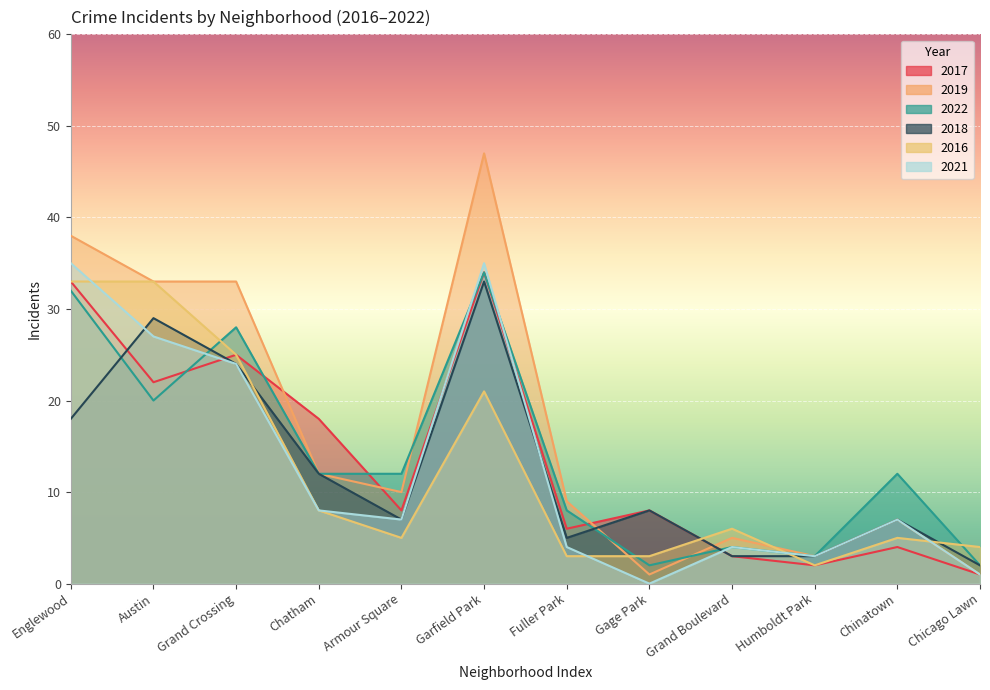

Between which two adjacent categories do 2021 and 2022 first intersect?

Austin and Grand Crossing